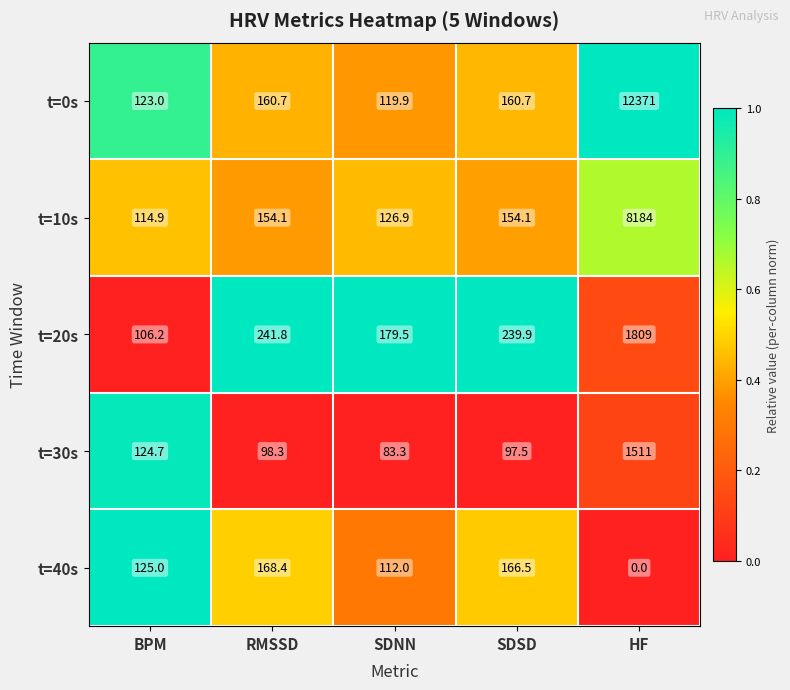

What is the difference between the second highest and second lowest values in the t=10s series?

27.2